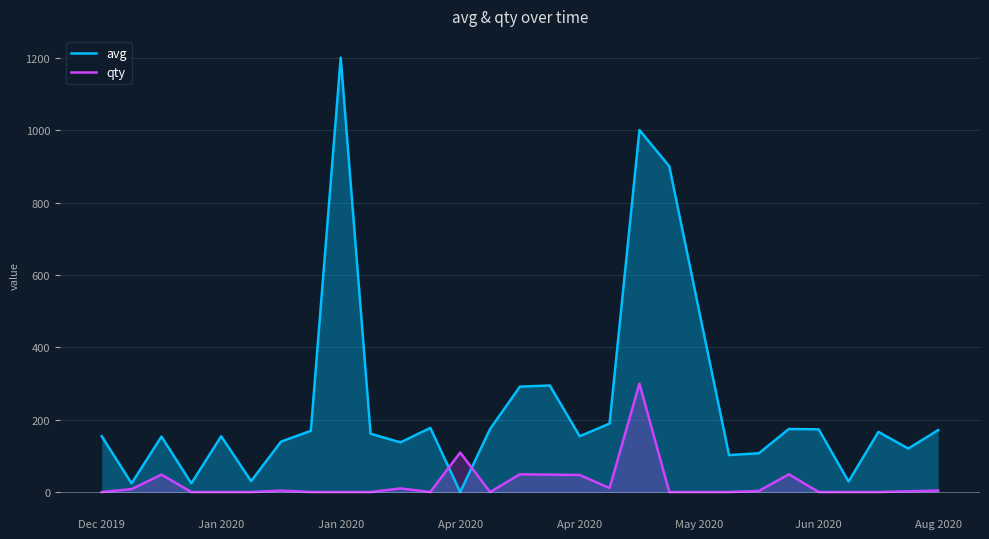

At which category is the sum across all series the highest?

18